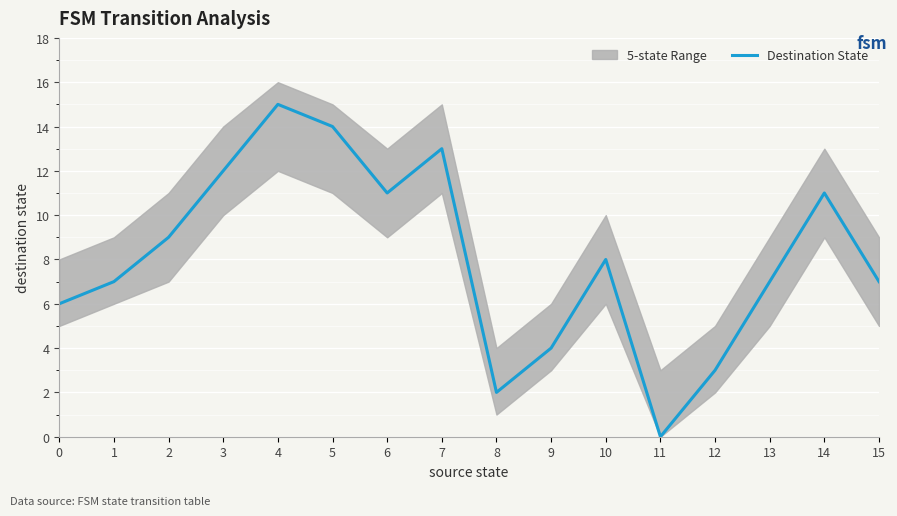

True or false: Destination State has a value of 11 at 0.

False